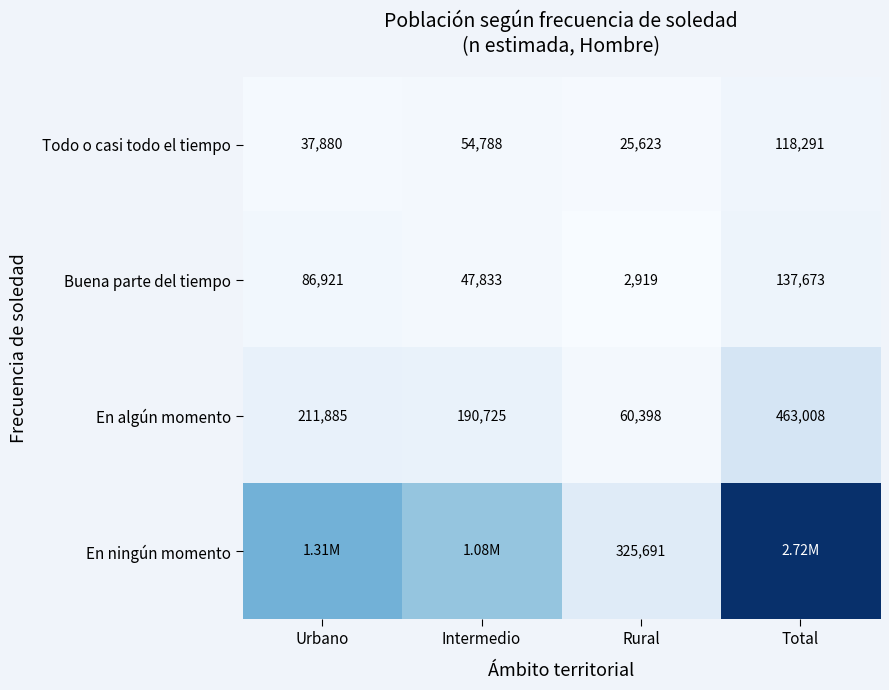

Count the Todo o casi todo el tiempo values in the range 37880 to 118291.

3